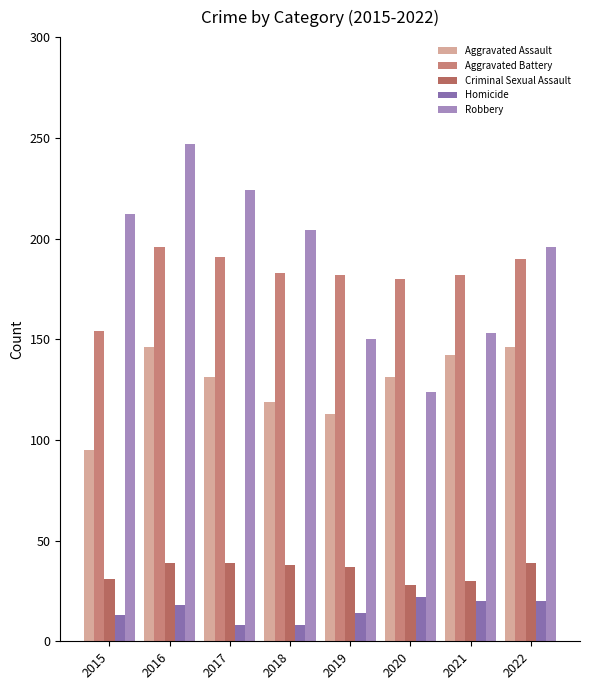

Rank the series at 2022 from highest to lowest value.

Robbery, Aggravated Battery, Aggravated Assault, Criminal Sexual Assault, Homicide